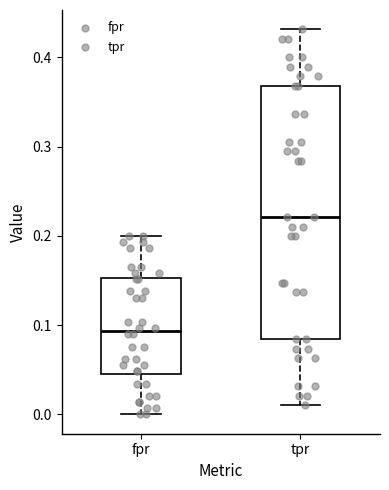

Reading left to right, transcribe this box plot: for each box, give where its median line is, the range the box spans, and where its two whiskers end, as read against the y-axis. The values are not printed on the chart, so give them approximately, as read against the axis.

fpr: median 0.09, box 0.04 to 0.15, whiskers 0.00 to 0.20
tpr: median 0.22, box 0.08 to 0.37, whiskers 0.01 to 0.43